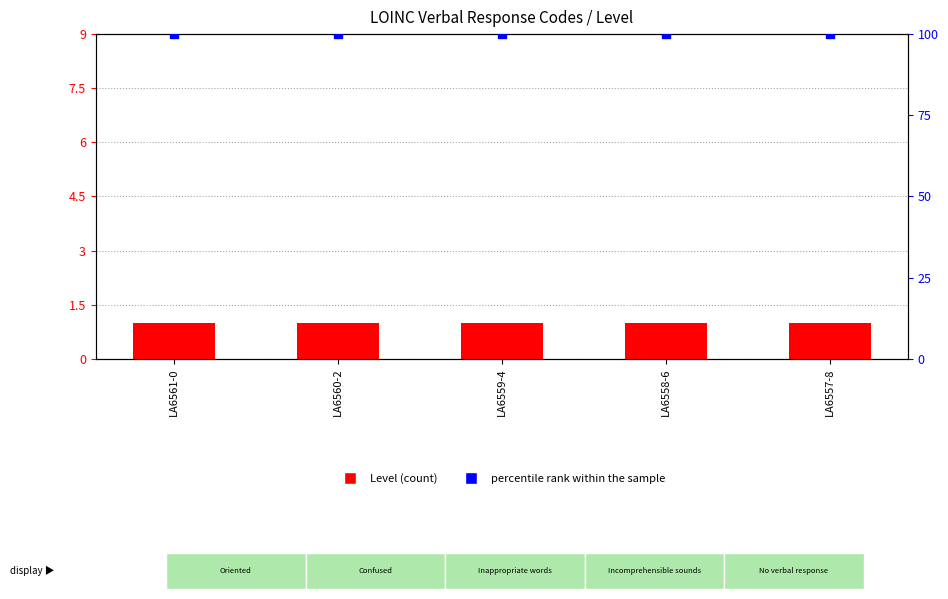

Which series contains the lowest Y value?

Level